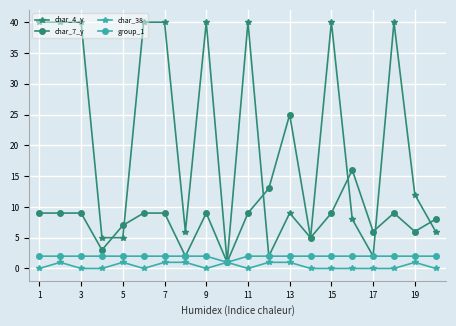

True or false: char_7_y has more than 1 interior local peaks.

True